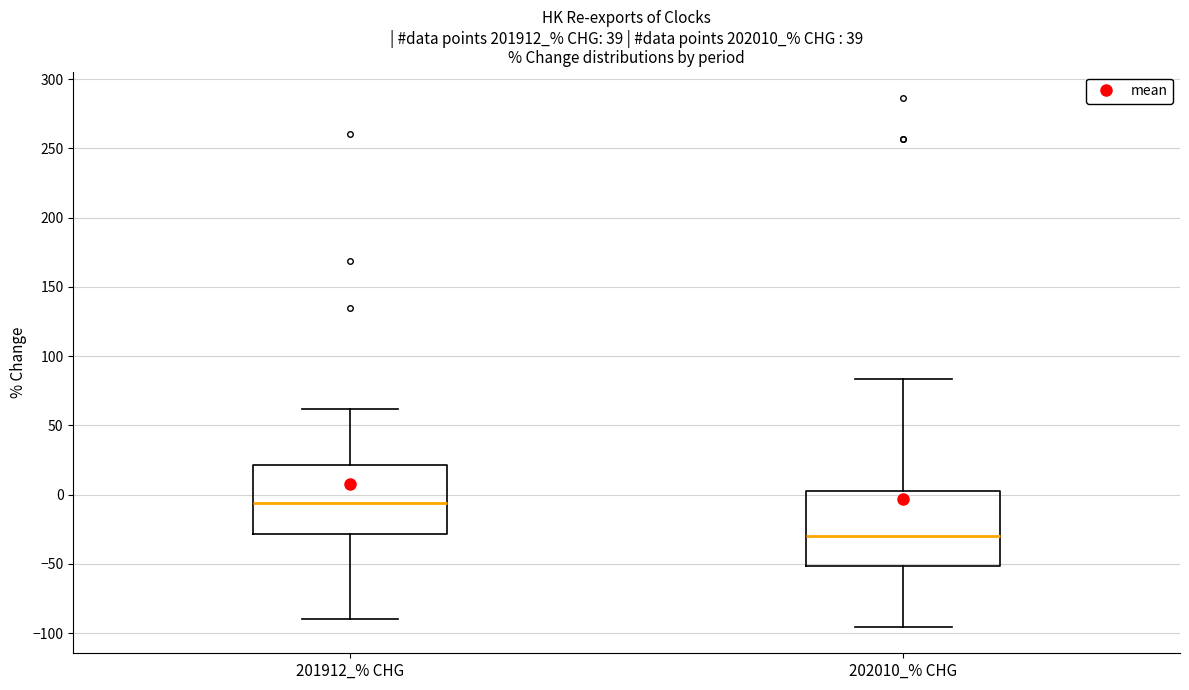

Reading left to right, read every box against the y-axis: the position of its median line, the range the box covers, and the ends of its whiskers. The values are not printed on the chart, so give them approximately, as read against the axis.

201912_% CHG: median -5, box -30 to 20, whiskers -90 to 60
202010_% CHG: median -30, box -50 to 0, whiskers -95 to 85